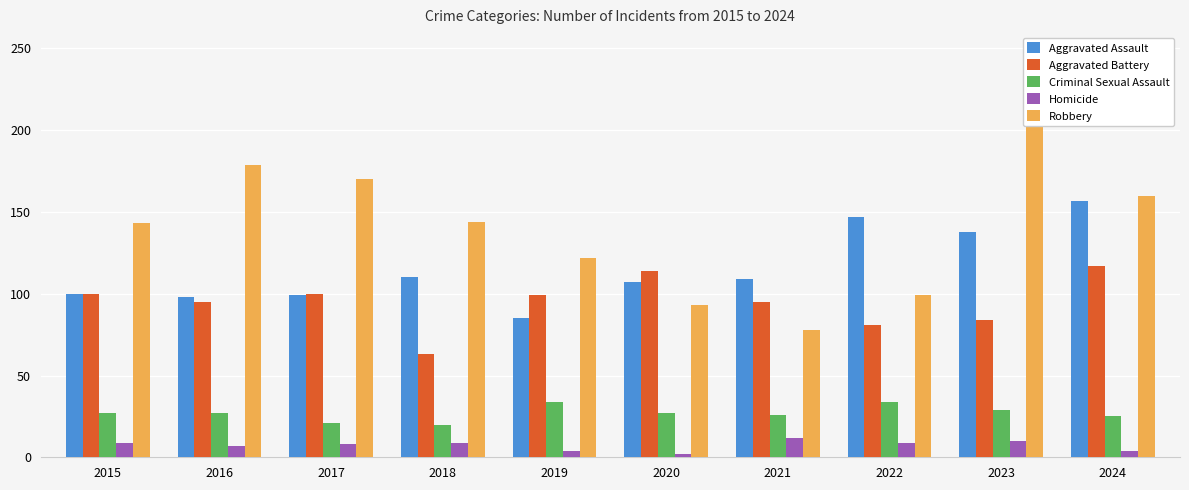

What value does the Homicide series have at 2021?

12